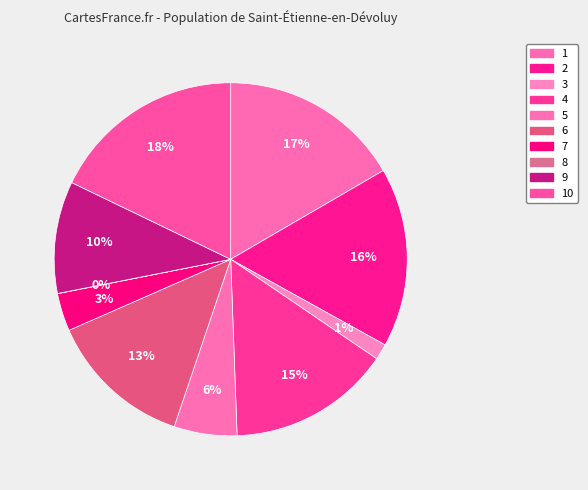

What is the largest slice in the pie chart?

10